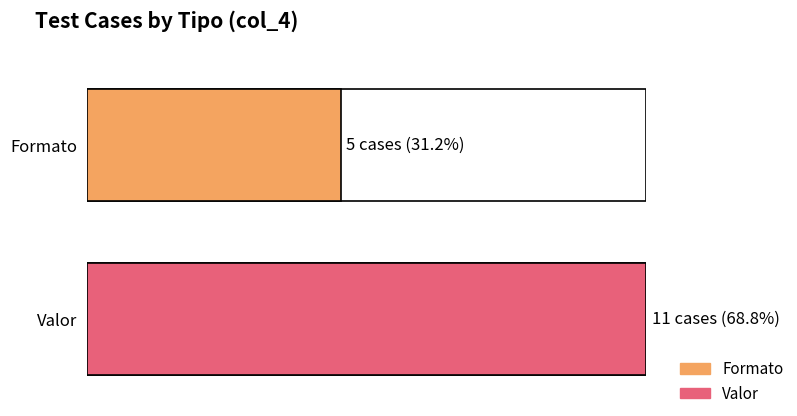

Between 1 and 0, which is larger?

1